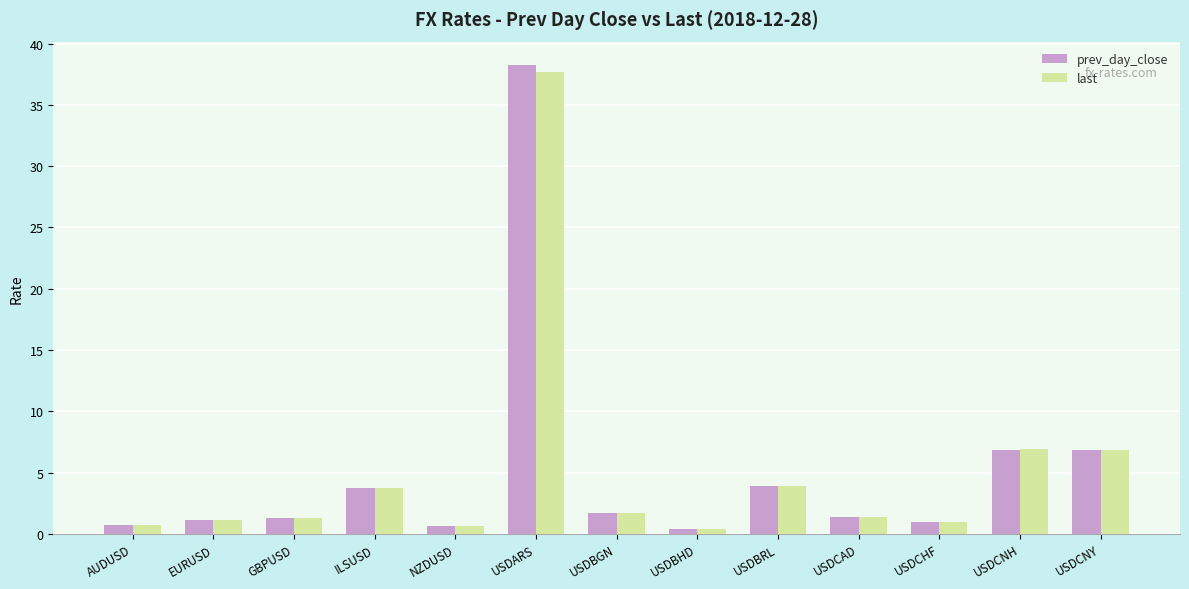

How many series are shown in this chart?

2